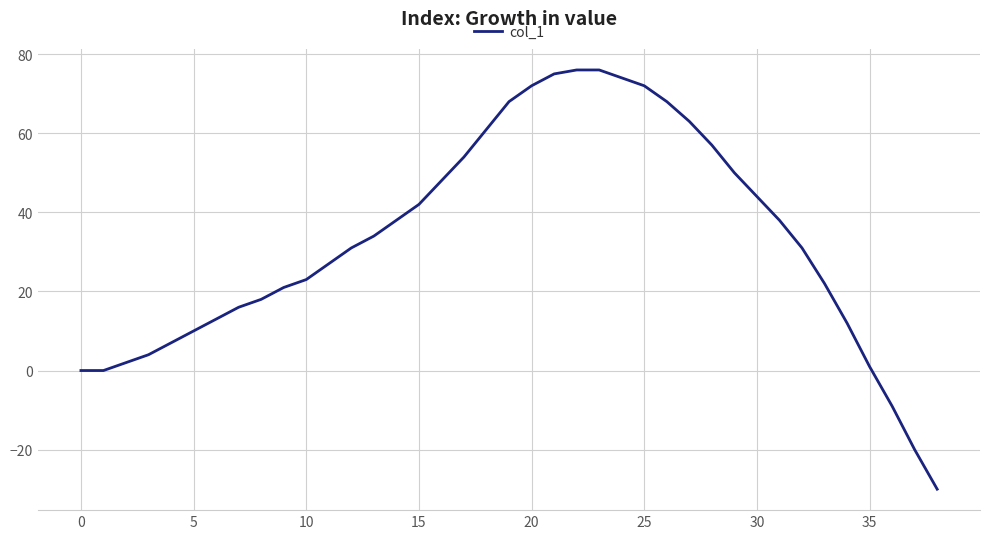

What is the smallest value displayed?

-30